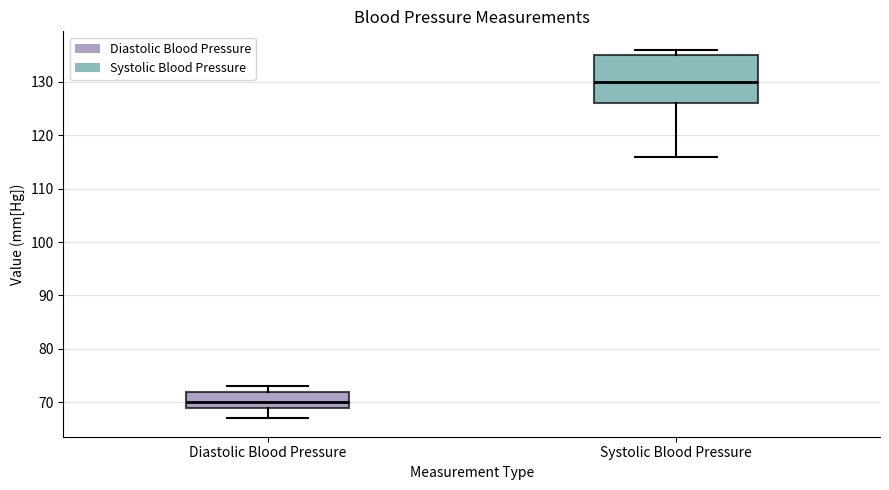

Reading left to right, read every box against the y-axis: the position of its median line, the range the box covers, and the ends of its whiskers. The values are not printed on the chart, so give them approximately, as read against the axis.

Diastolic Blood Pressure: median 70, box 69 to 72, whiskers 67 to 73
Systolic Blood Pressure: median 130, box 126 to 135, whiskers 116 to 136